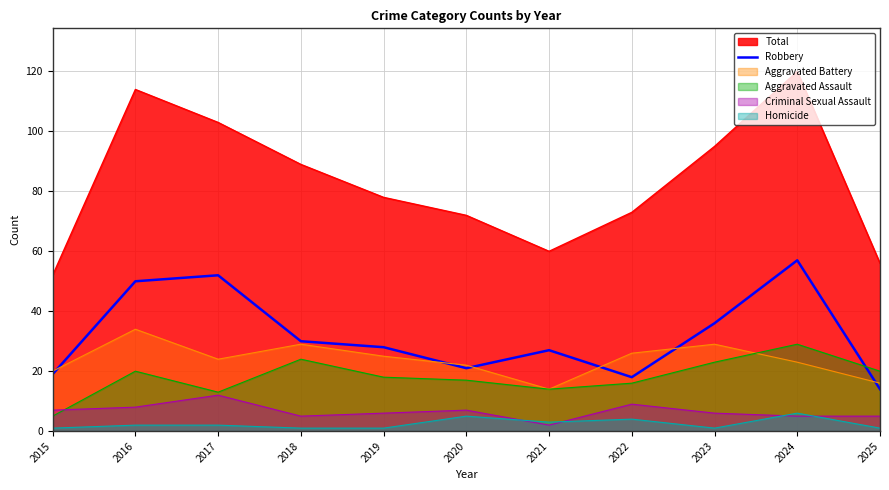

Which series has the largest total across all categories?

Total